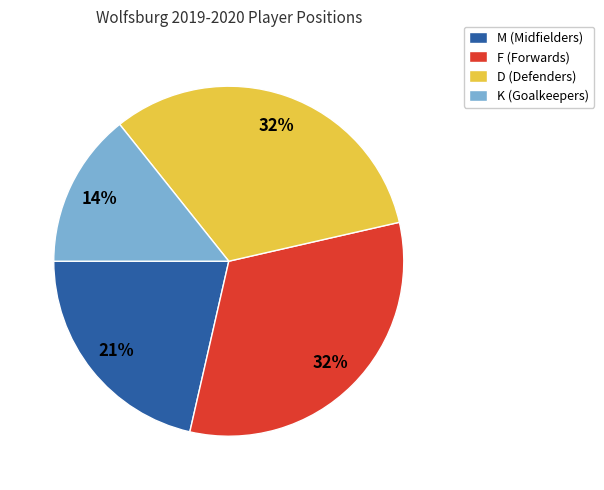

What percentage is the K slice, to the nearest percent?

14%